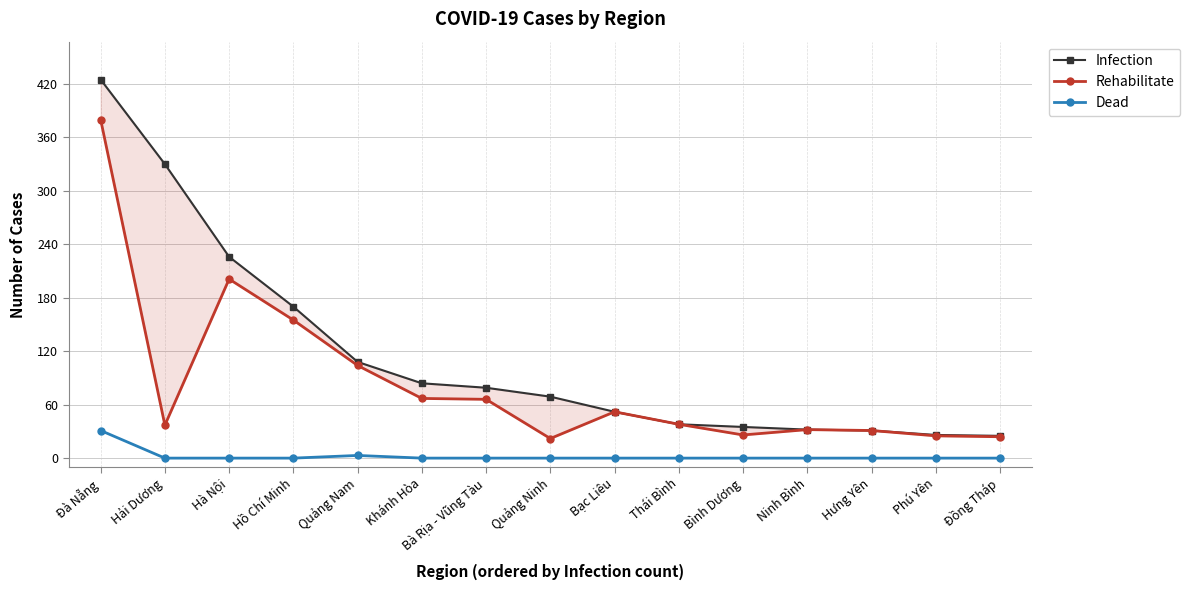

At which label does Dead reach its minimum?

Hải Dương